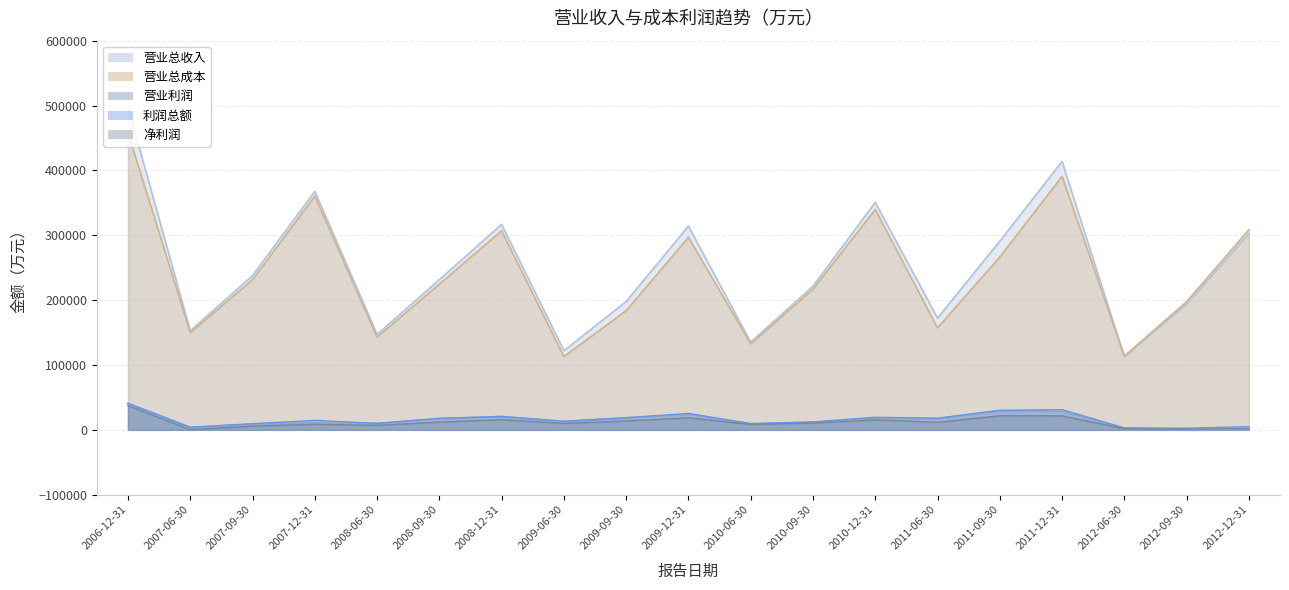

What is the average value of the 净利润 series?

11686